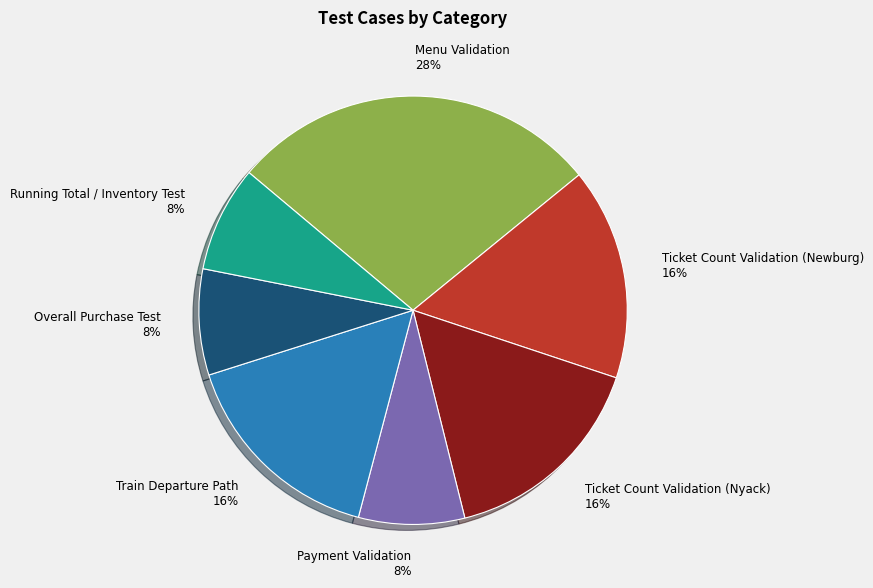

Is it true that Ticket Count Validation (Nyack) is 4% of the pie?

False